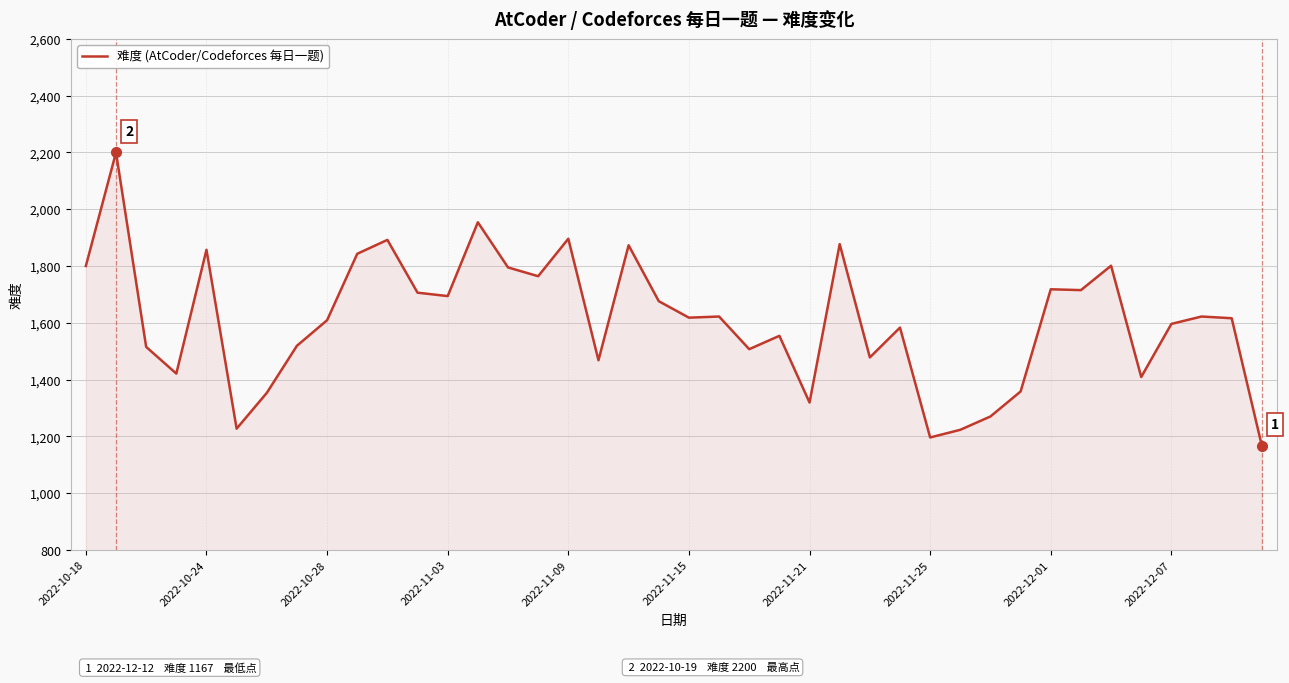

What is the smallest value displayed?

1167